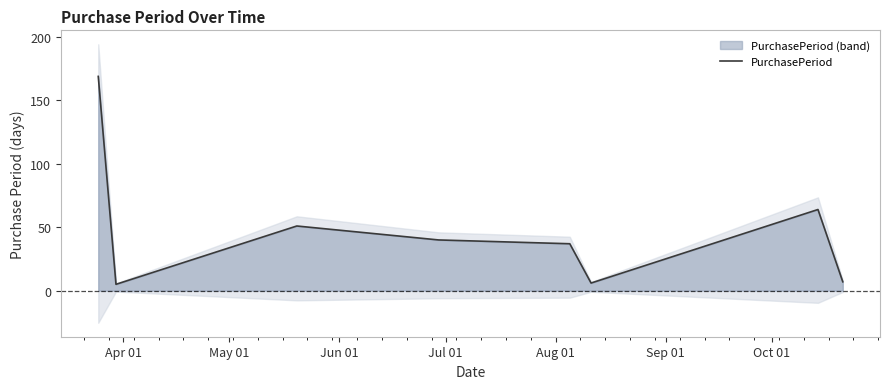

Reading left to right, what are all the values shown in this chart?

169	5	51	40	37	6	64	7